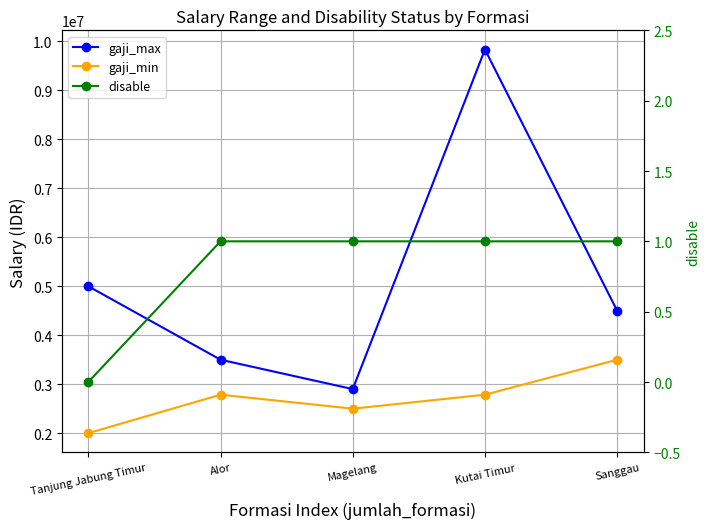

True or false: disable and gaji_min cross at least once.

False